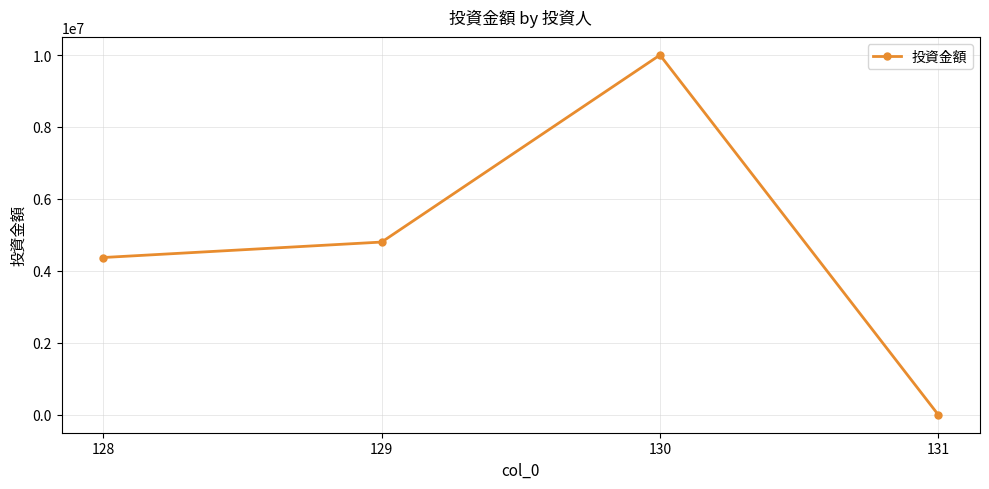

Reading left to right, what are all the values shown in this chart?

4372000	4801500	10000000	1650